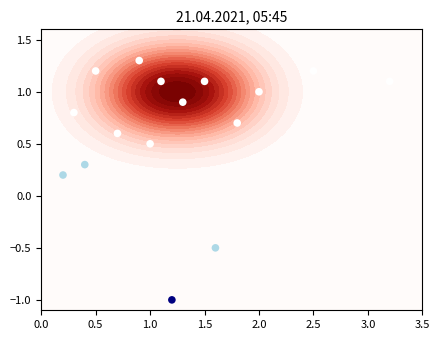

The value at 1.5 is 1.9. True or false?

False